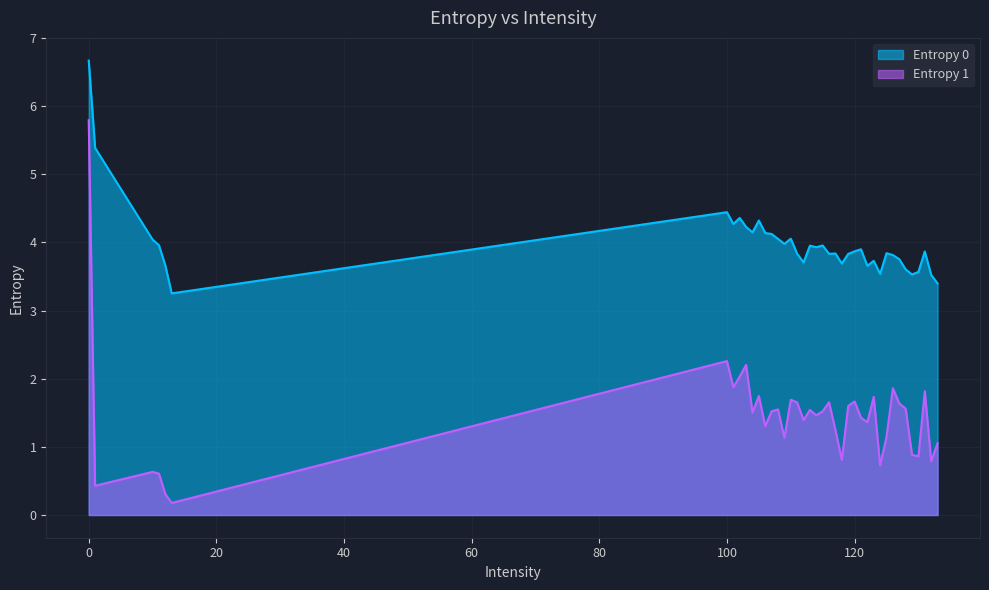

What is the total value across all series at 117?

5.1